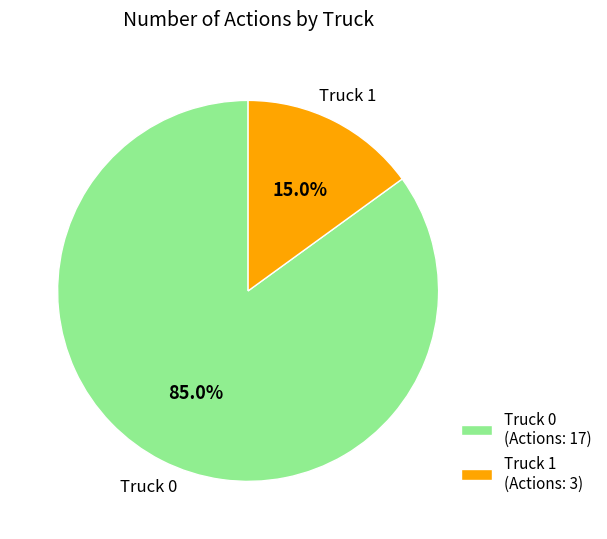

How many segments does this pie chart have?

2